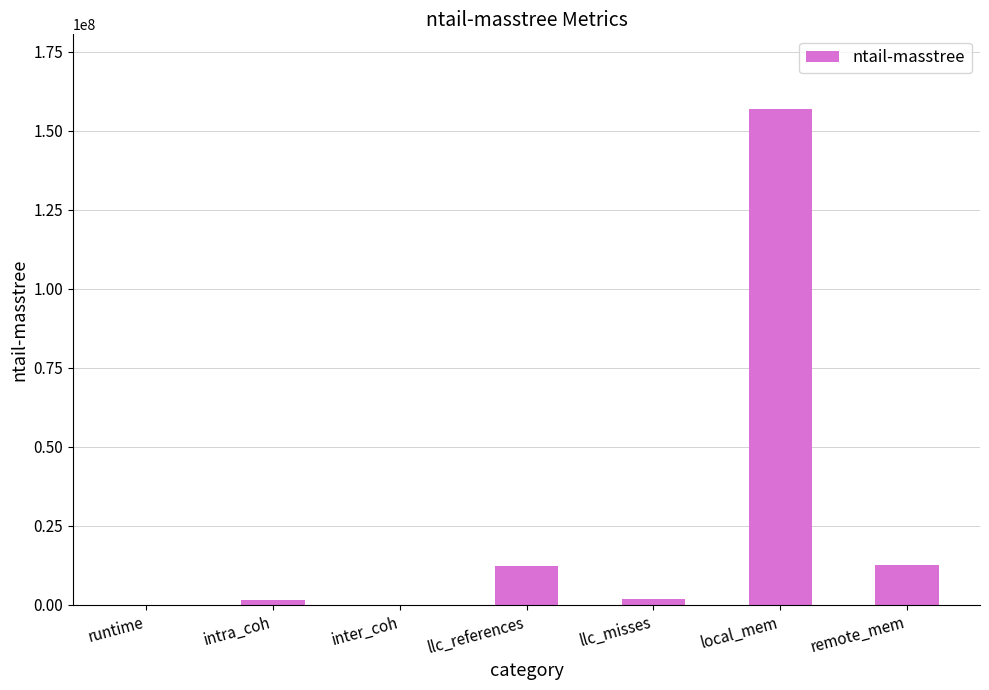

What is the change in value from inter_coh to remote_mem?

+12668884.3